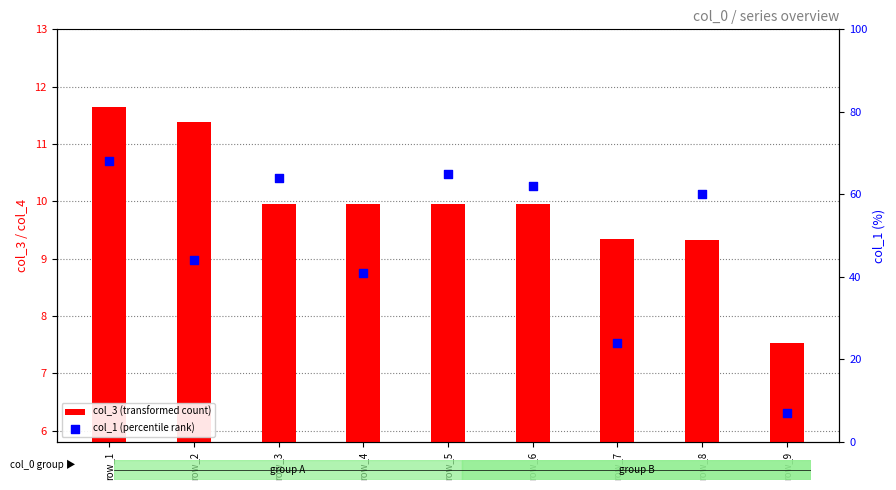

Is the value of col_3 (transformed count) at row_6 greater than the value of col_1 (percentile rank) at row_3?

No